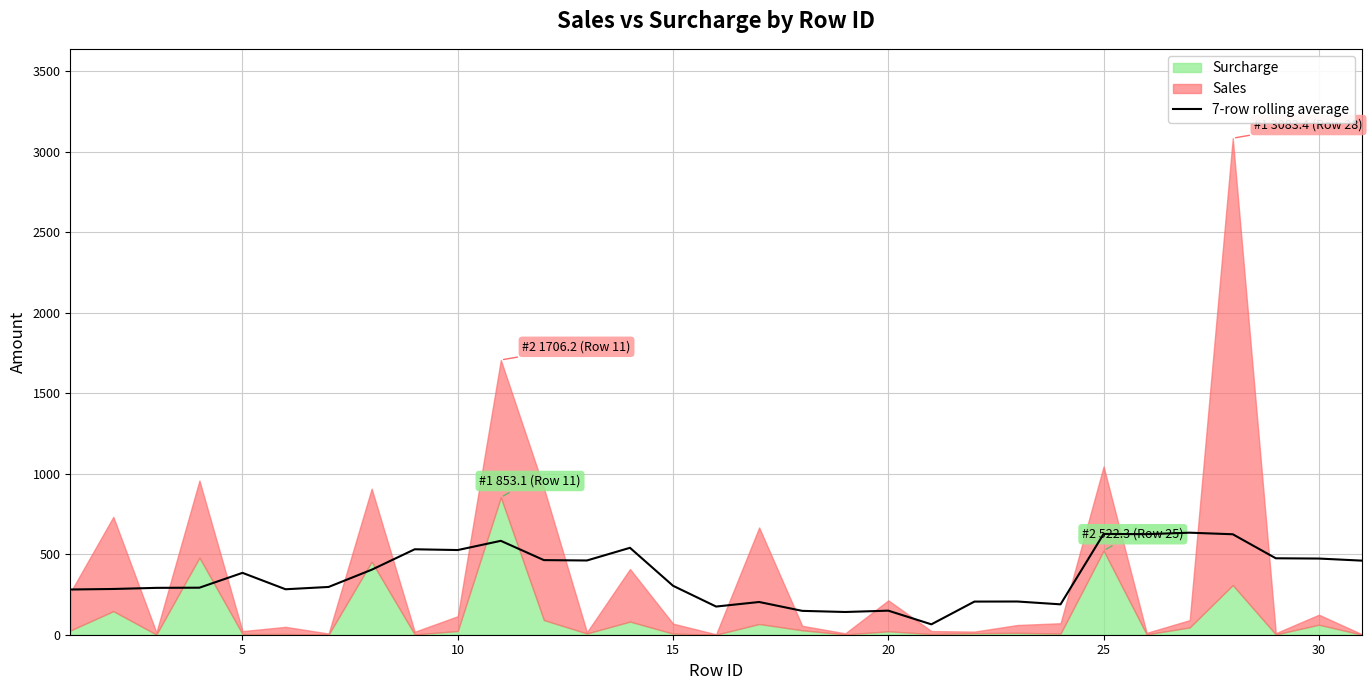

What is the maximum value for 7-row rolling average?

633.6